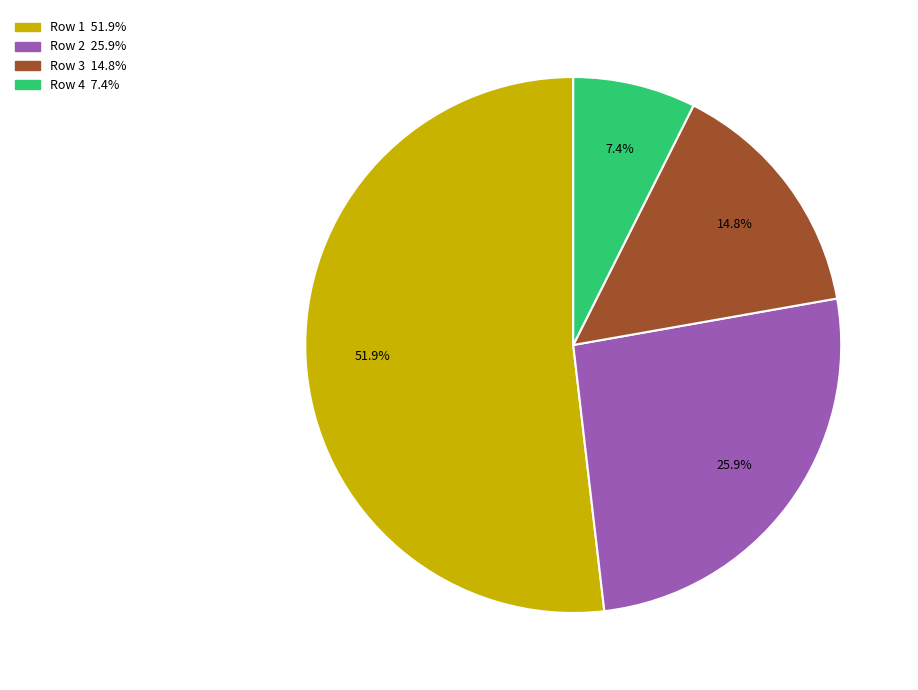

True or false: Row 3 accounts for 15% of the total.

True